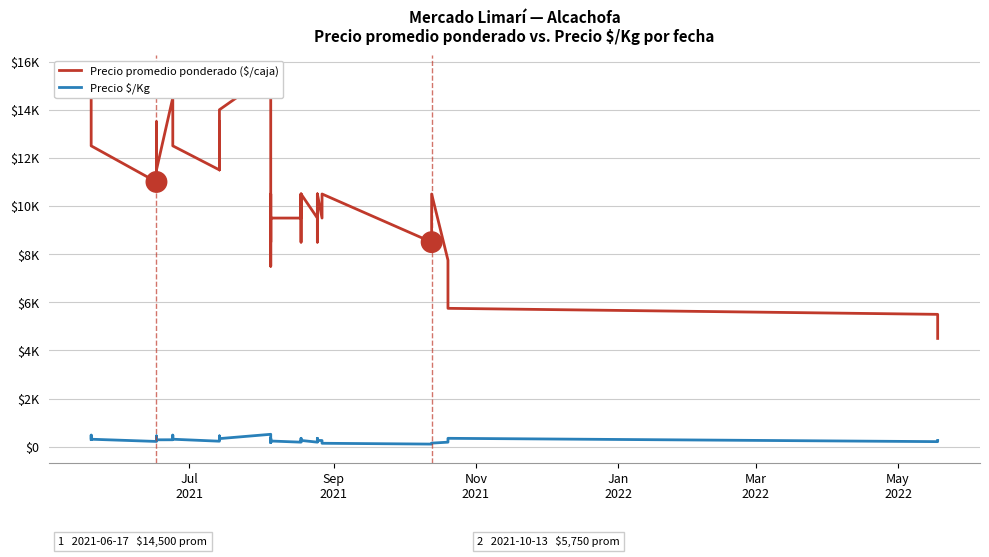

True or false: Precio promedio ponderado ($/caja) and Precio $/Kg intersect in this chart.

False